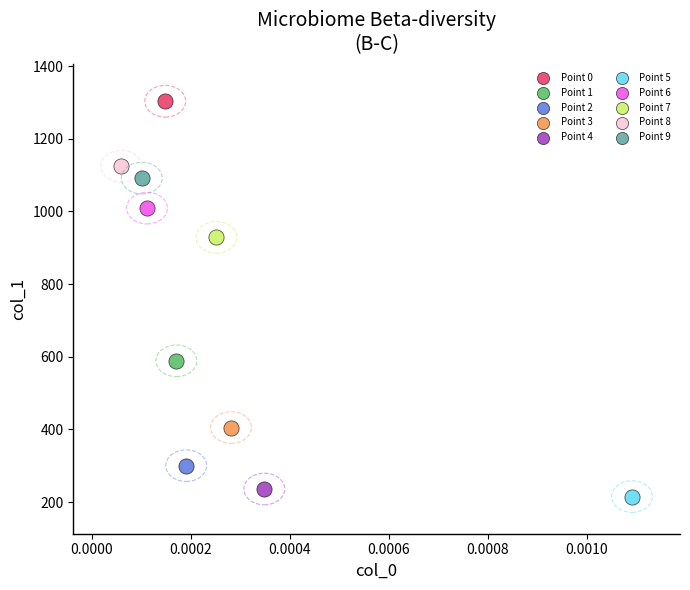

Which series reaches the maximum Y coordinate?

Point 0